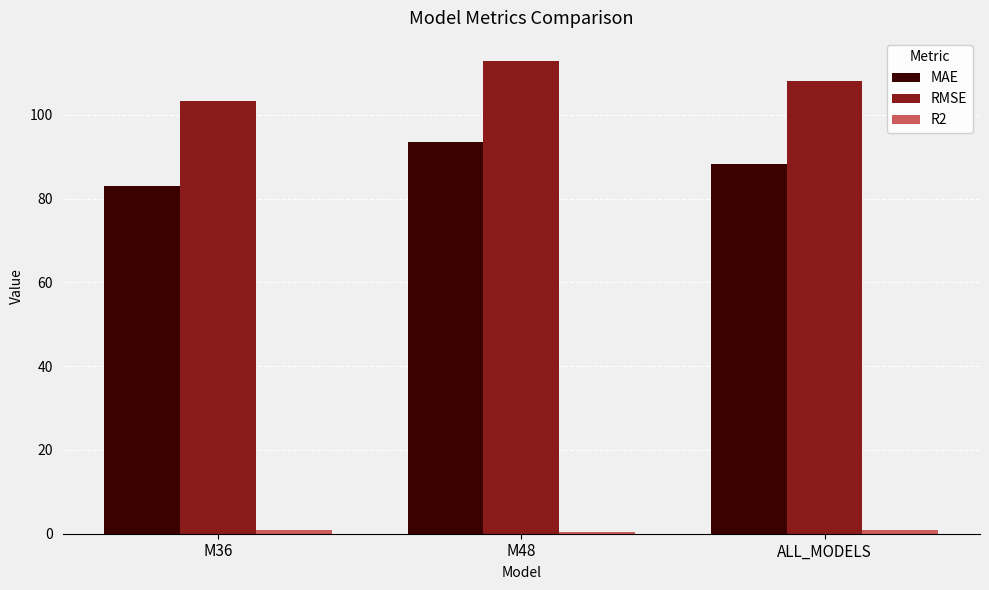

The value of MAE at ALL_MODELS is 88.3. True or false?

True